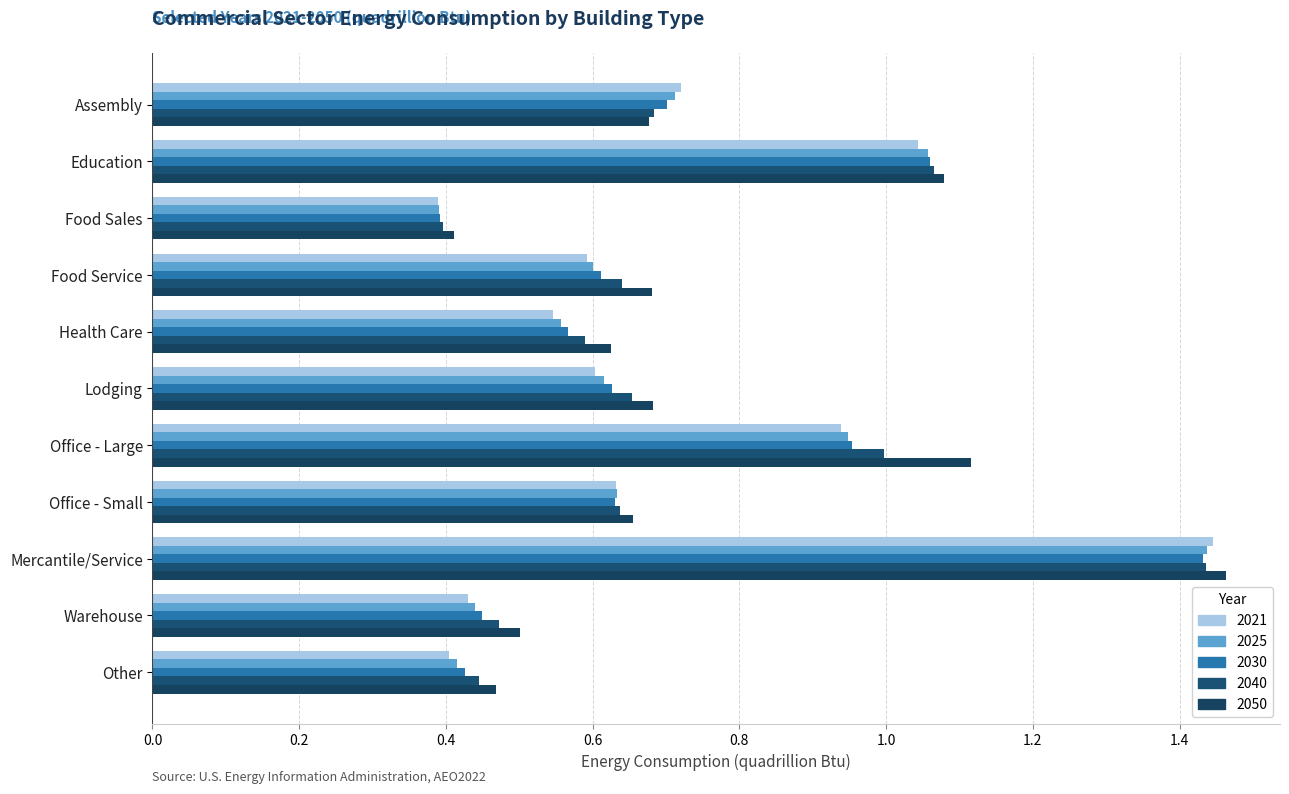

What is the value of the 2040 bar at the 2nd from the left?

1.1